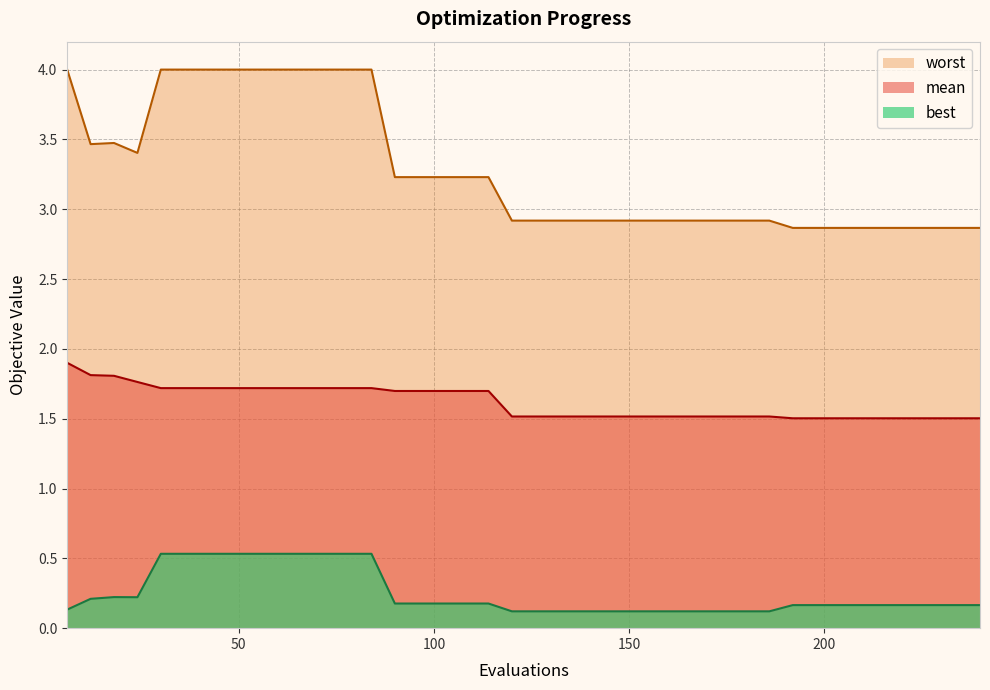

What is the value of the best point at the 8th from the left?

0.5